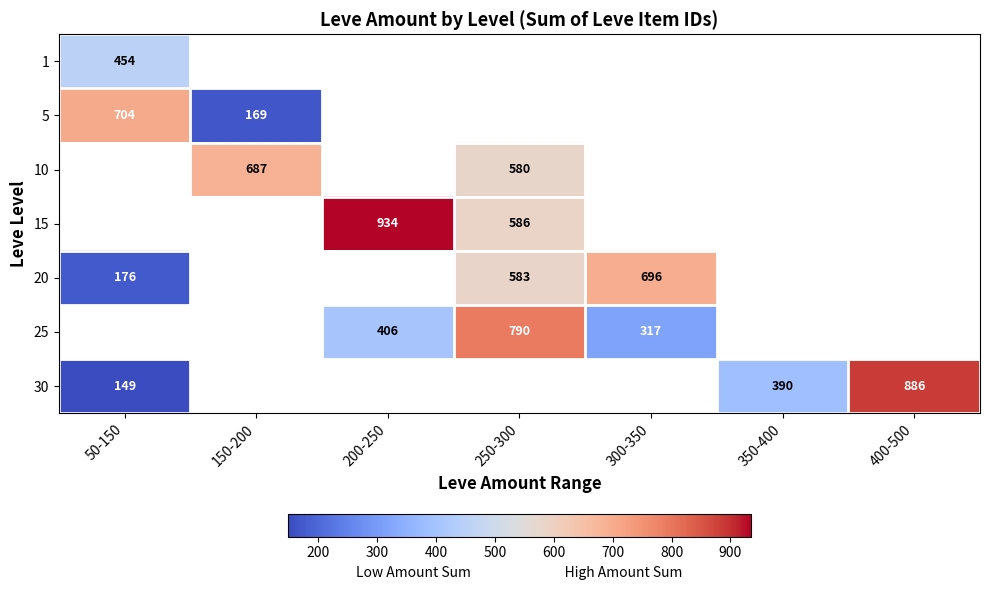

Between 350-400 and 400-500, which series saw the biggest shift?

30